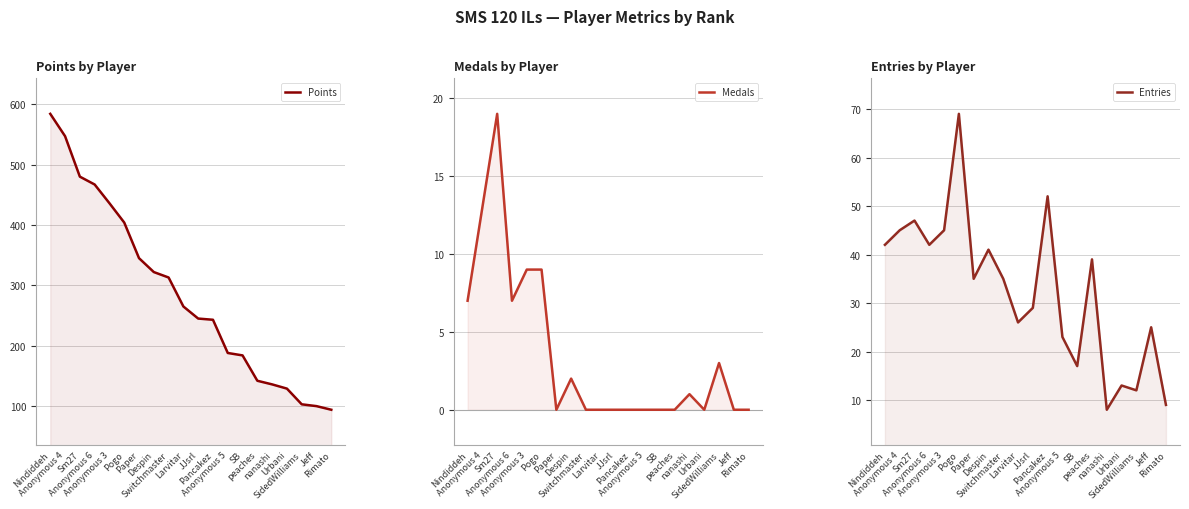

Reading left to right, what are all the values shown in this chart?

Points: 584	547	480	467	436	404	345	322	313	265	245	243	188	184	142	136	129	103	100	94
Medals: 7	13	19	7	9	9	0	2	0	0	0	0	0	0	0	1	0	3	0	0
Entries: 42	45	47	42	45	69	35	41	35	26	29	52	23	17	39	8	13	12	25	9